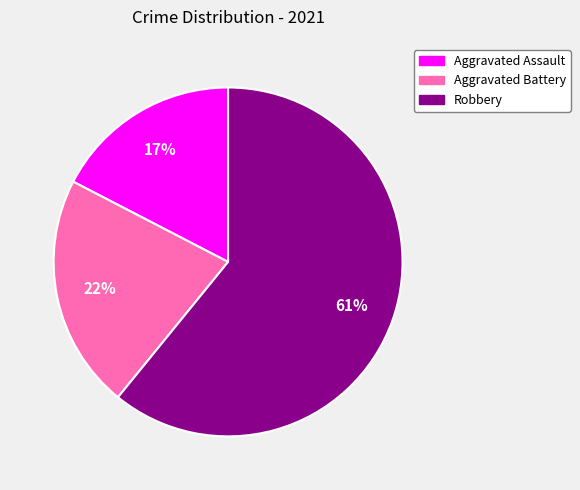

To the nearest percent, what is the combined percentage of Aggravated Assault and Aggravated Battery?

39%